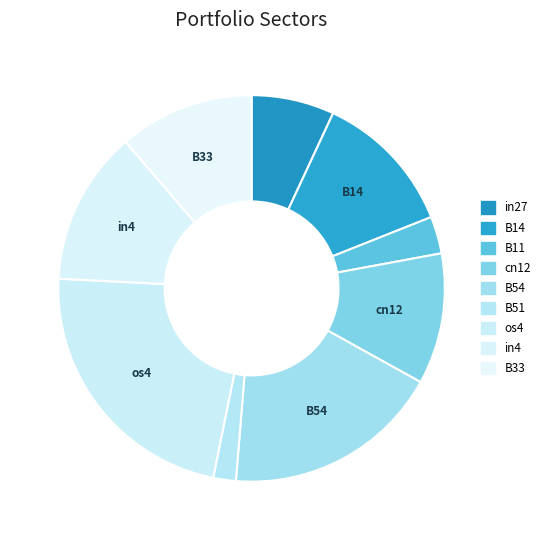

What is the smallest slice in the pie chart?

B51